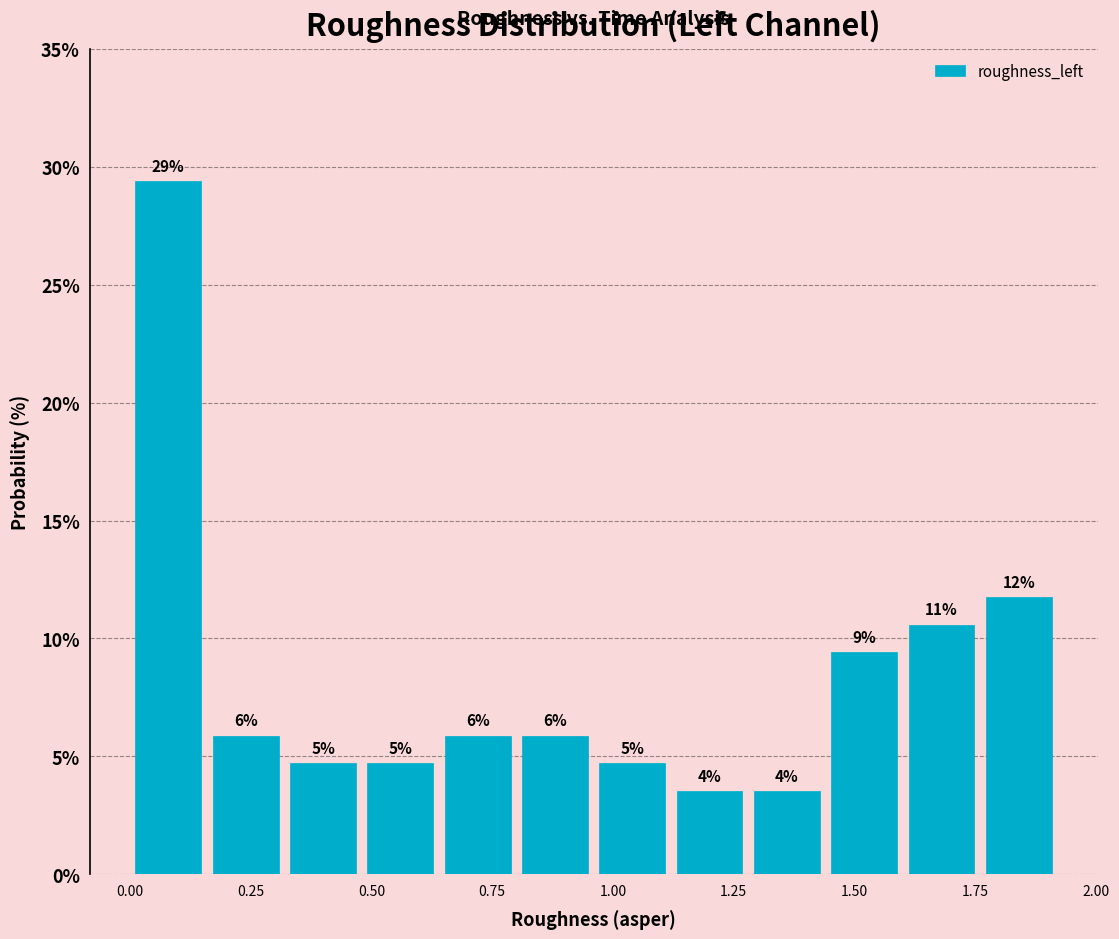

Around what value on the x-axis is the tallest bar? Give the approximate position of its centre, as read against the axis.

0.10